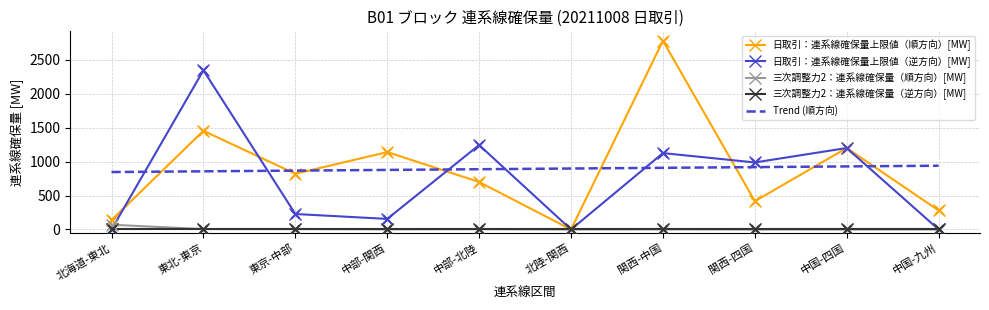

Which series has the largest range (max minus min)?

日取引：連系線確保量上限値（順方向）[MW]